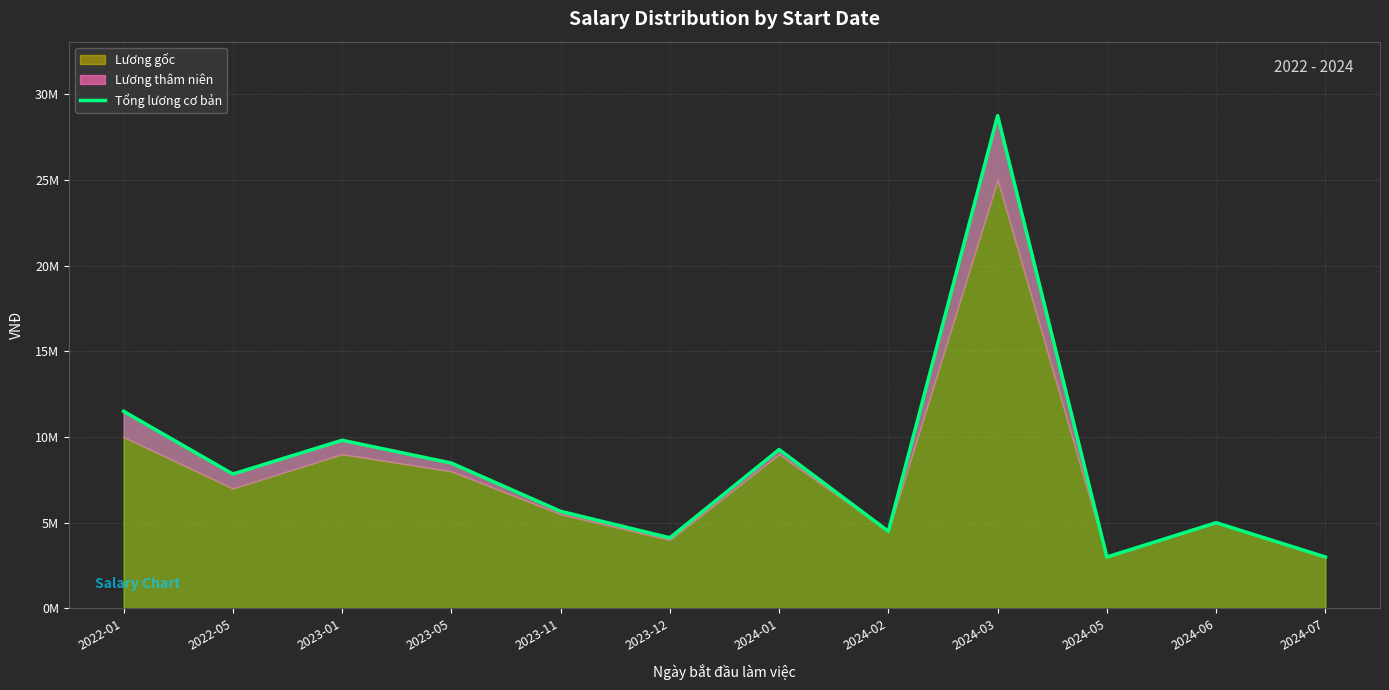

List the labels in order of value, smallest first.

2024-05, 2024-07, 2023-12, 2024-02, 2024-06, 2023-11, 2022-05, 2023-05, 2024-01, 2023-01, 2022-01, 2024-03